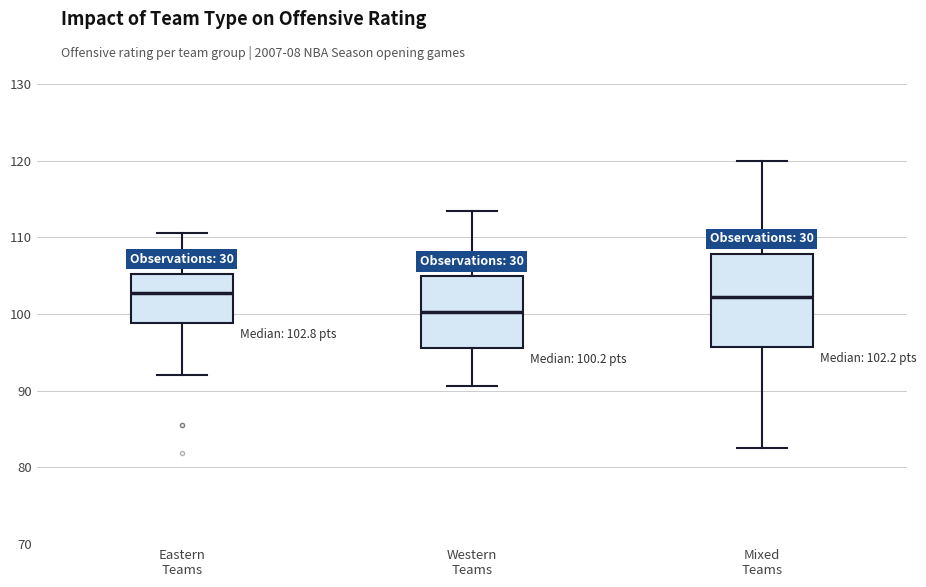

Which box has the lowest median line?

Western Teams